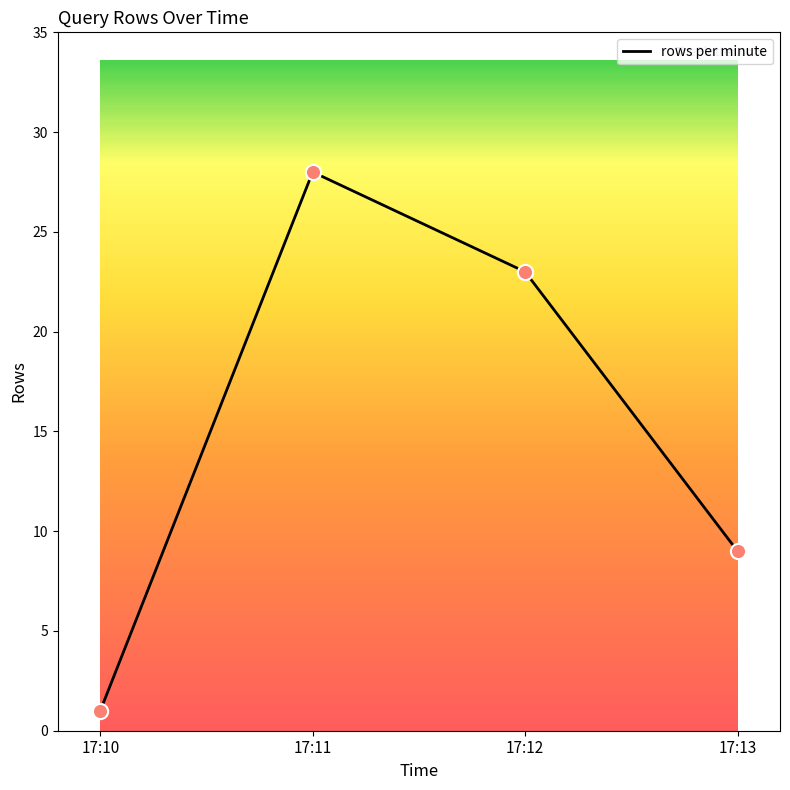

What is the change in value from 17:10 to 17:12?

+22